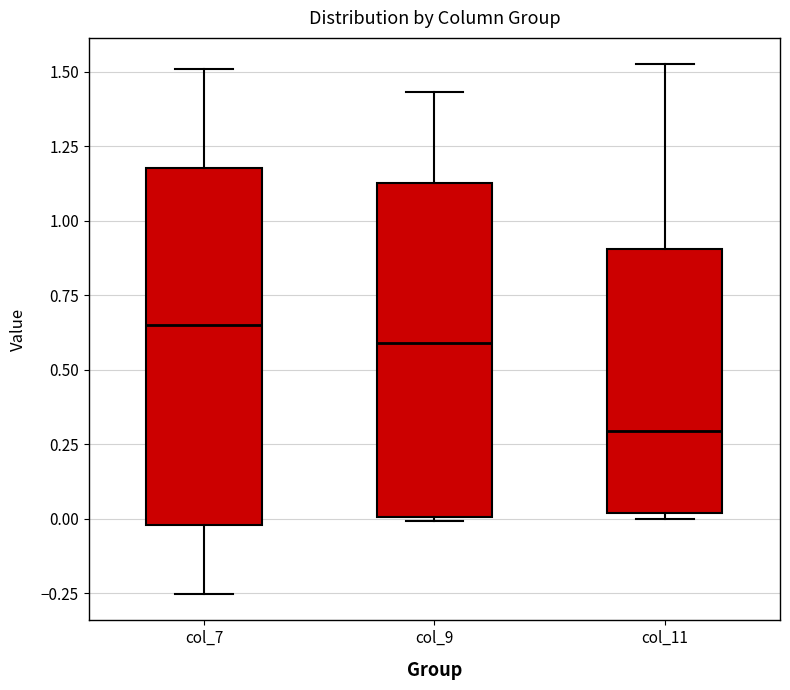

Reading left to right, read every box against the y-axis: the position of its median line, the range the box covers, and the ends of its whiskers. The values are not printed on the chart, so give them approximately, as read against the axis.

col_7: median 0.65, box 0.00 to 1.20, whiskers -0.25 to 1.50
col_9: median 0.60, box 0.00 to 1.15, whiskers 0.00 to 1.45
col_11: median 0.30, box 0.00 to 0.90, whiskers 0.00 (just below the box's lower edge) to 1.50